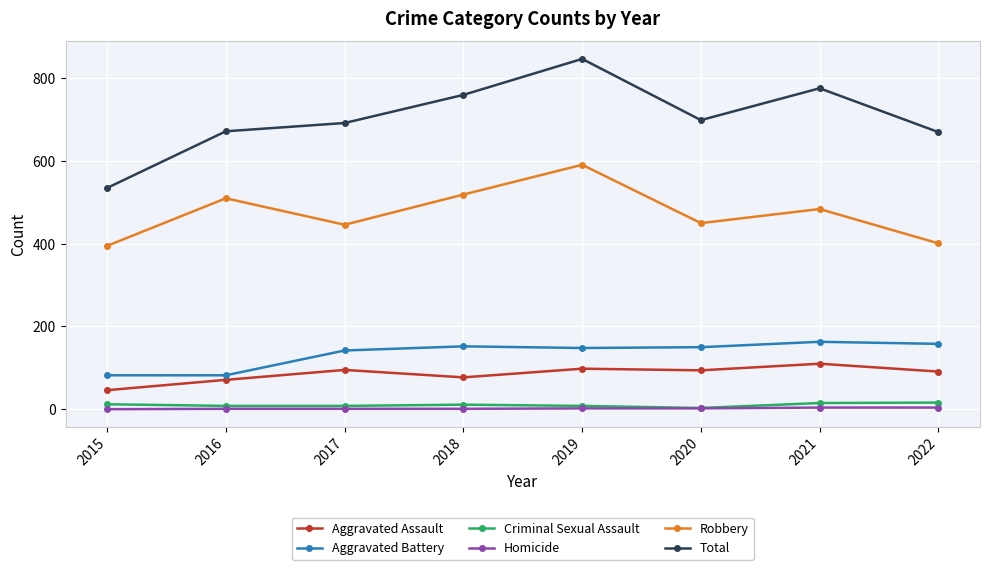

What is the value of the Robbery point at the 6th from the left?

450